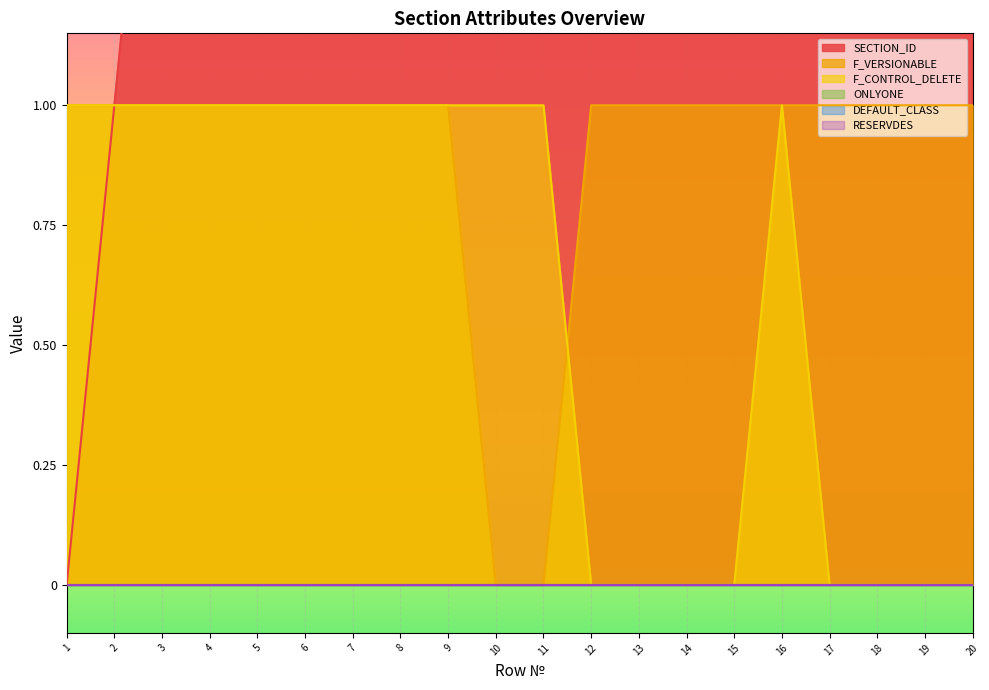

What is the sum of the F_CONTROL_DELETE values at 8 and 5?

2